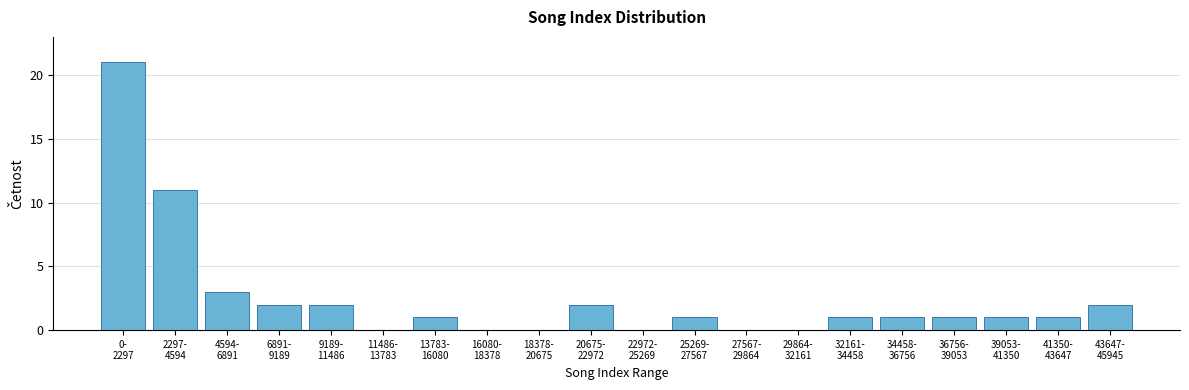

What is the sum of all values?

50